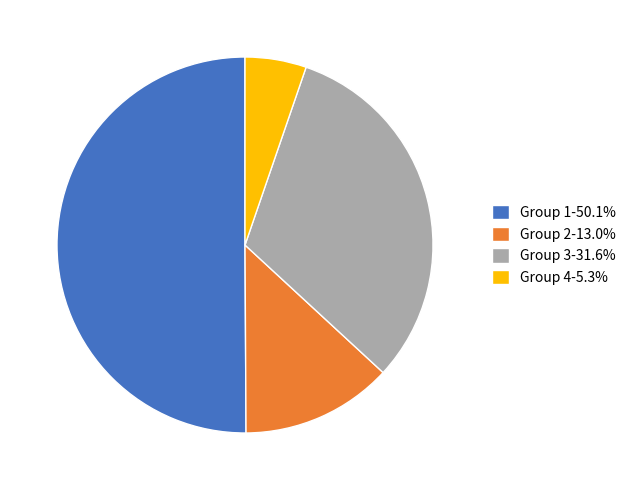

Does Group 2-13.0% account for over 50% of the chart?

No